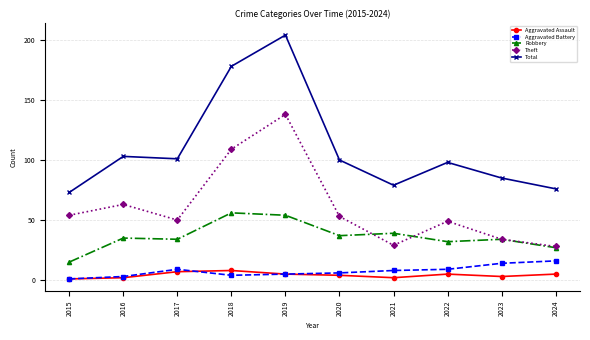

What is the difference between the maximum and minimum values in the Aggravated Battery series?

15